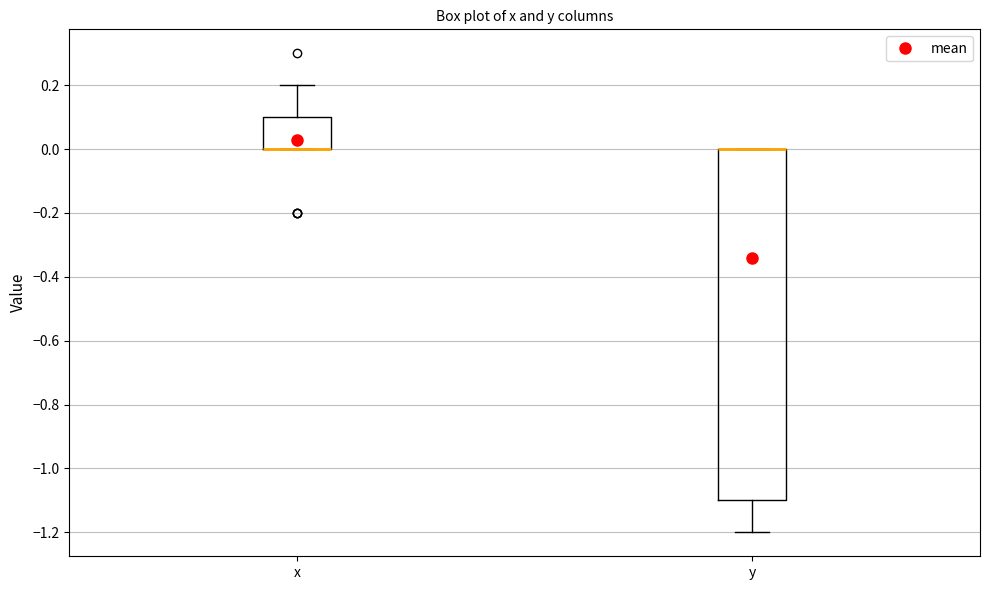

Reading left to right, read every box against the y-axis: the position of its median line, the range the box covers, and the ends of its whiskers. The values are not printed on the chart, so give them approximately, as read against the axis.

x: median 0.0 (drawn on the box's lower edge), box 0.0 to 0.1, whiskers 0.0 to 0.2
y: median 0.0 (drawn on the box's upper edge), box -1.1 to 0.0, whiskers -1.2 to 0.0